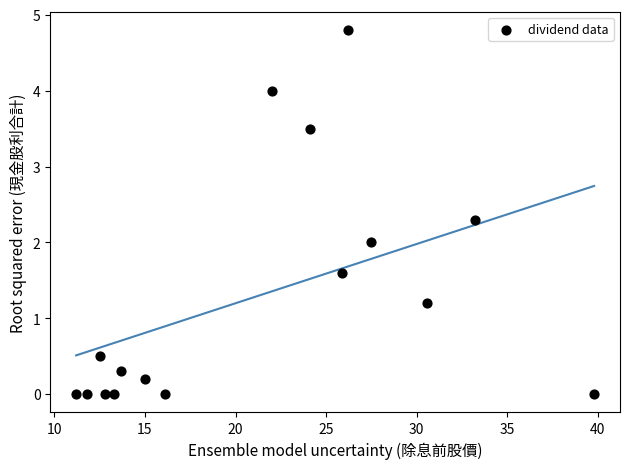

What is the range of X values (max minus min)?

28.6